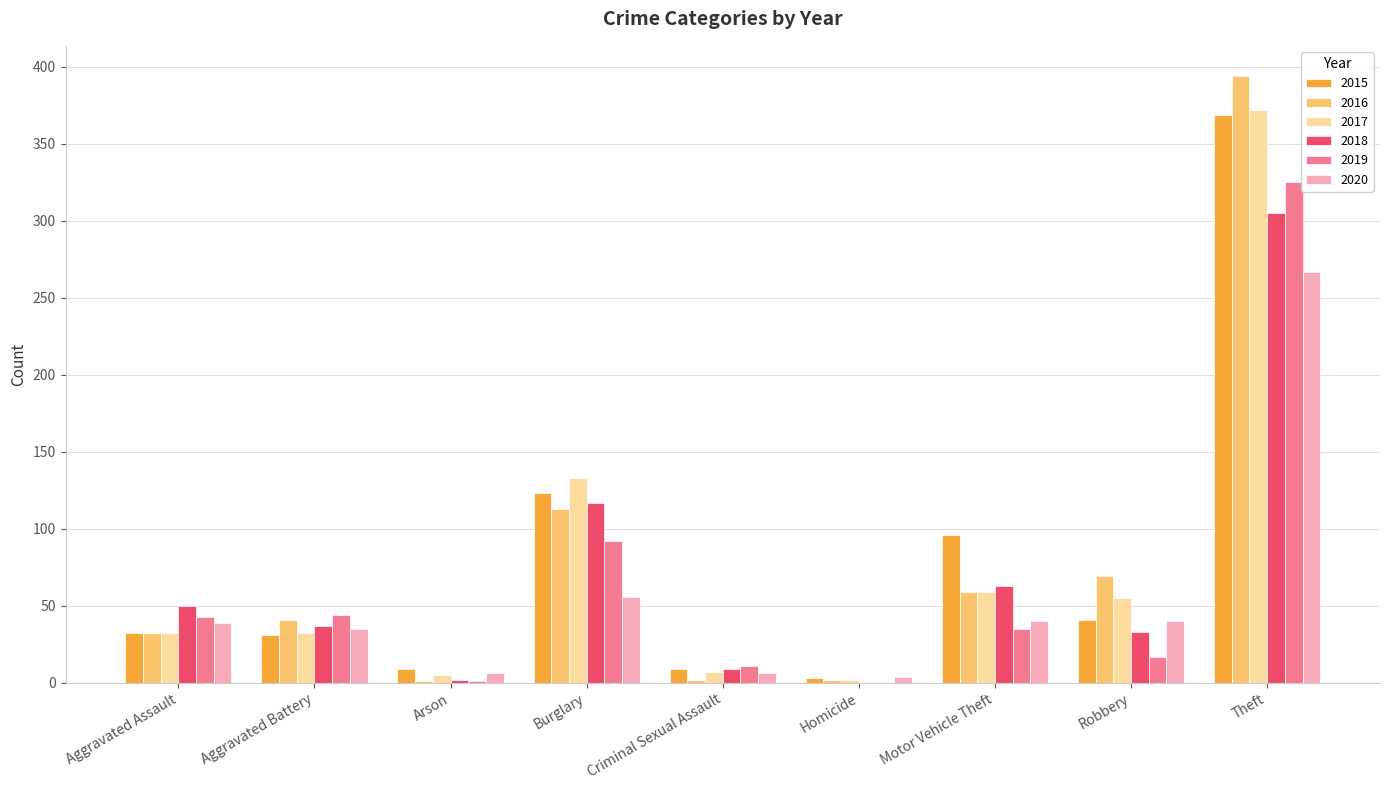

The 2016 series shows 32 at Aggravated Assault. True or false?

True